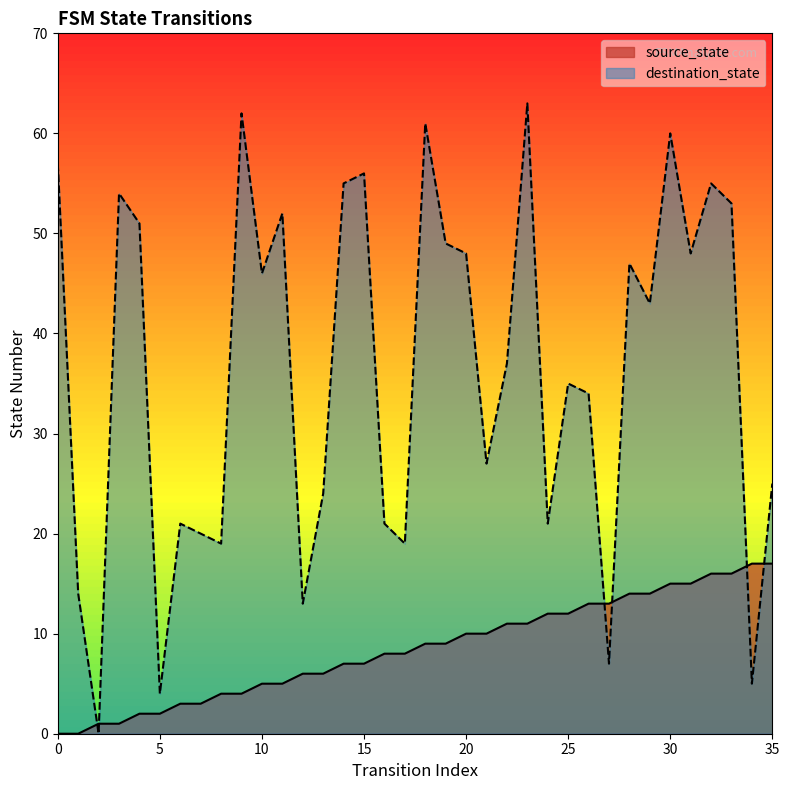

Where is the first local maximum for destination_state?

3